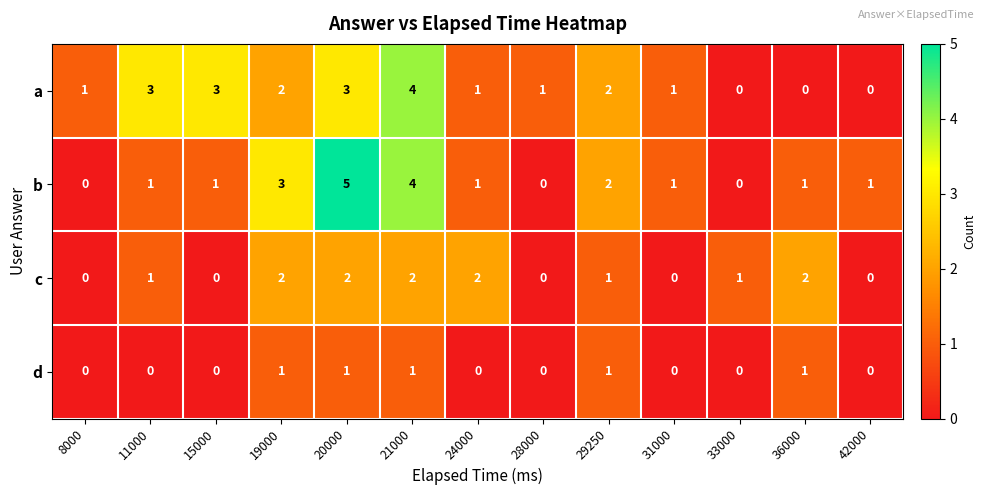

What is the difference between the highest and lowest values at 19000?

2